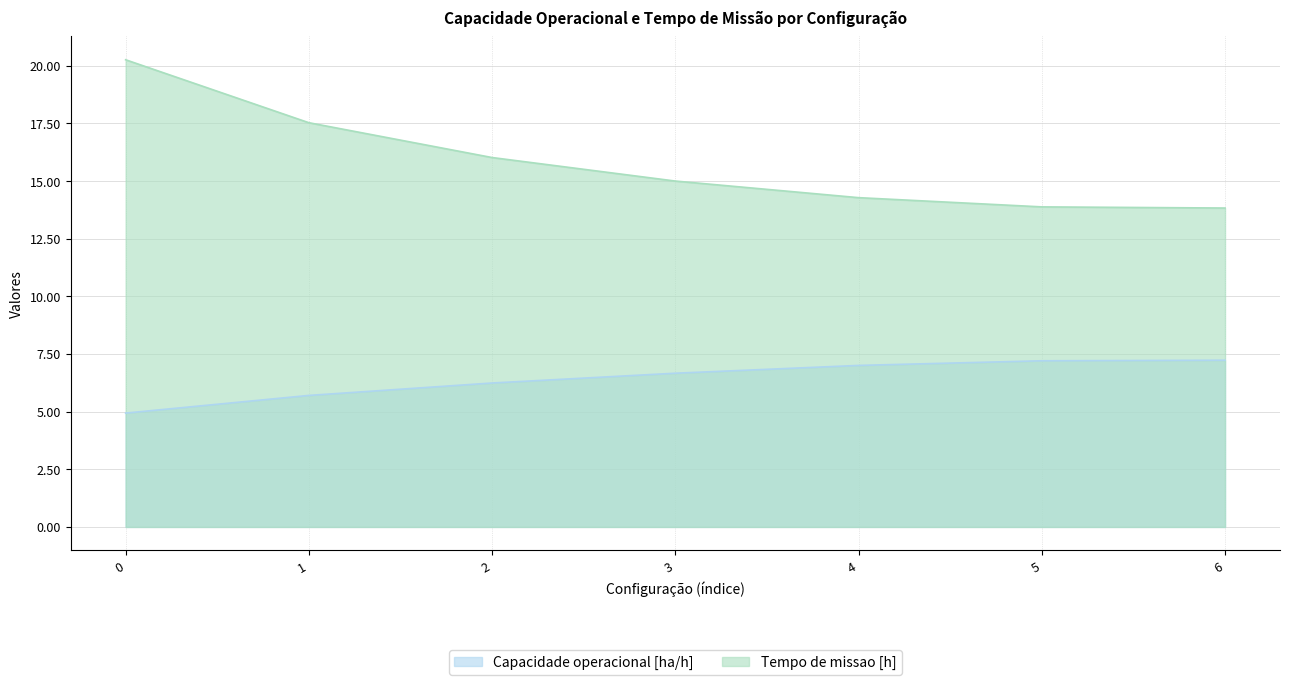

Reading right to left, transcribe all the data shown in this chart.

Capacidade operacional [ha/h]: 6=7.2	5=7.2	4=7.0	3=6.7	2=6.2	1=5.7	0=4.9
Tempo de missao [h]: 6=13.8	5=13.9	4=14.3	3=15.0	2=16.0	1=17.5	0=20.3